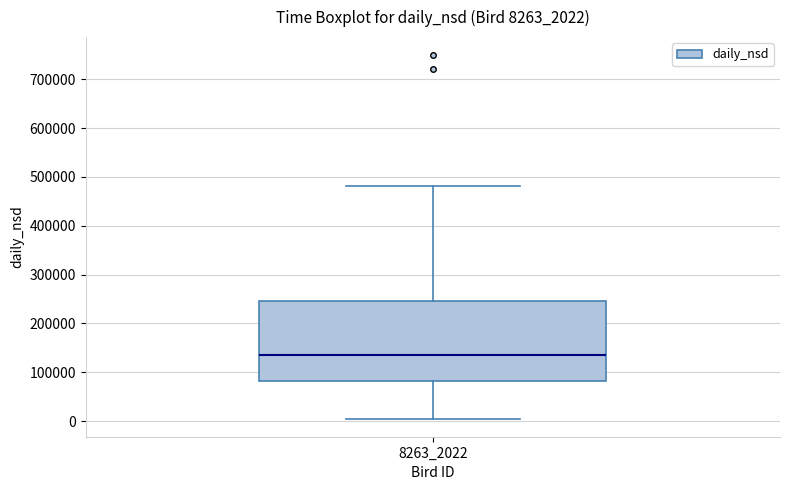

Transcribe this box plot: give where the median line is, the range the box spans, and where the two whiskers end, as read against the y-axis. The values are not printed on the chart, so give them approximately, as read against the axis.

median 140000, box 80000 to 250000, whiskers 10000 to 480000